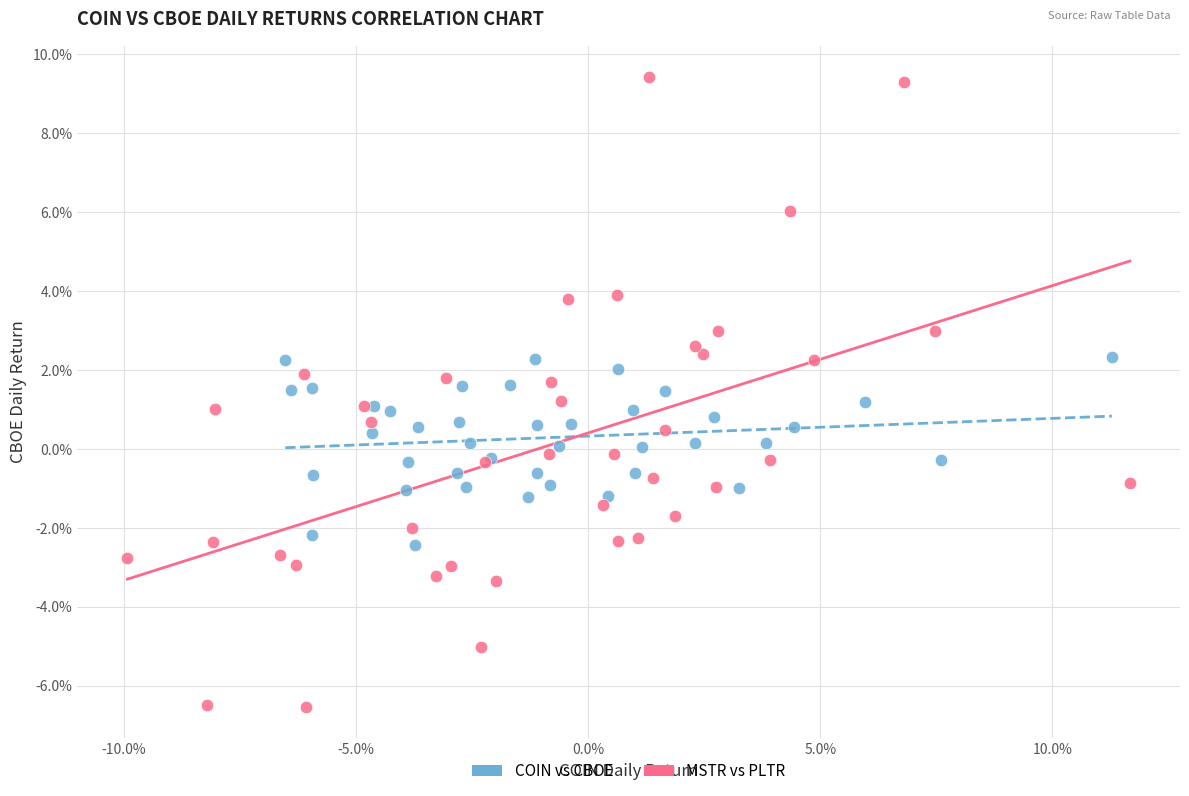

What are all the series names shown in the legend?

COIN vs CBOE, MSTR vs PLTR